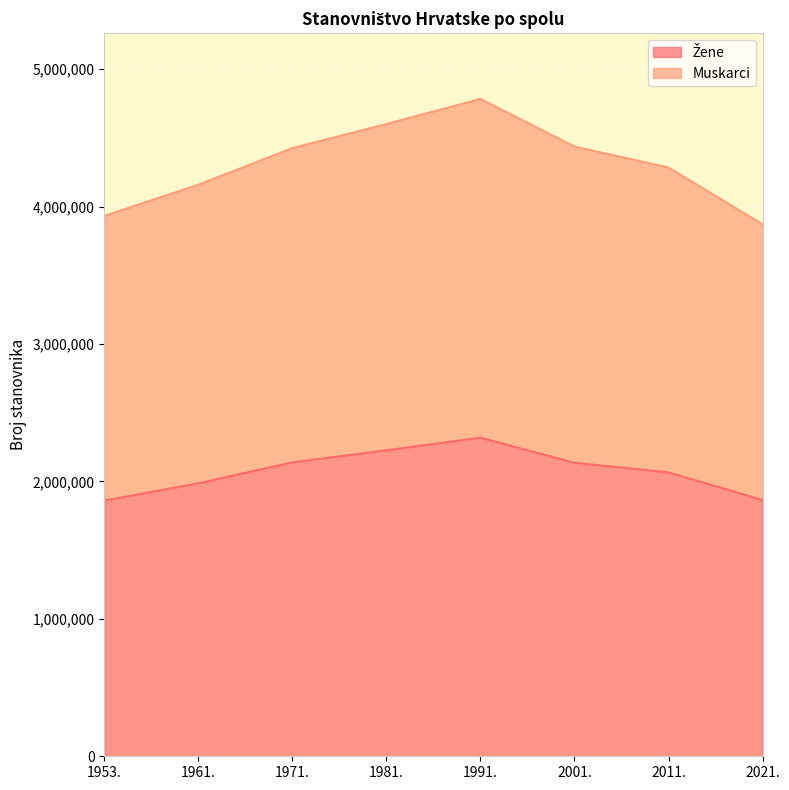

Reading right to left, transcribe all the data shown in this chart.

Žene: 2021.=1865129	2011.=2066335	2001.=2135900	1991.=2318623	1981.=2226890	1971.=2139048	1961.=1986204	1953.=1861229
Muskarci: 2021.=3871833	2011.=4284889	2001.=4437460	1991.=4784265	1981.=4601469	1971.=4426221	1961.=4159696	1953.=3933022